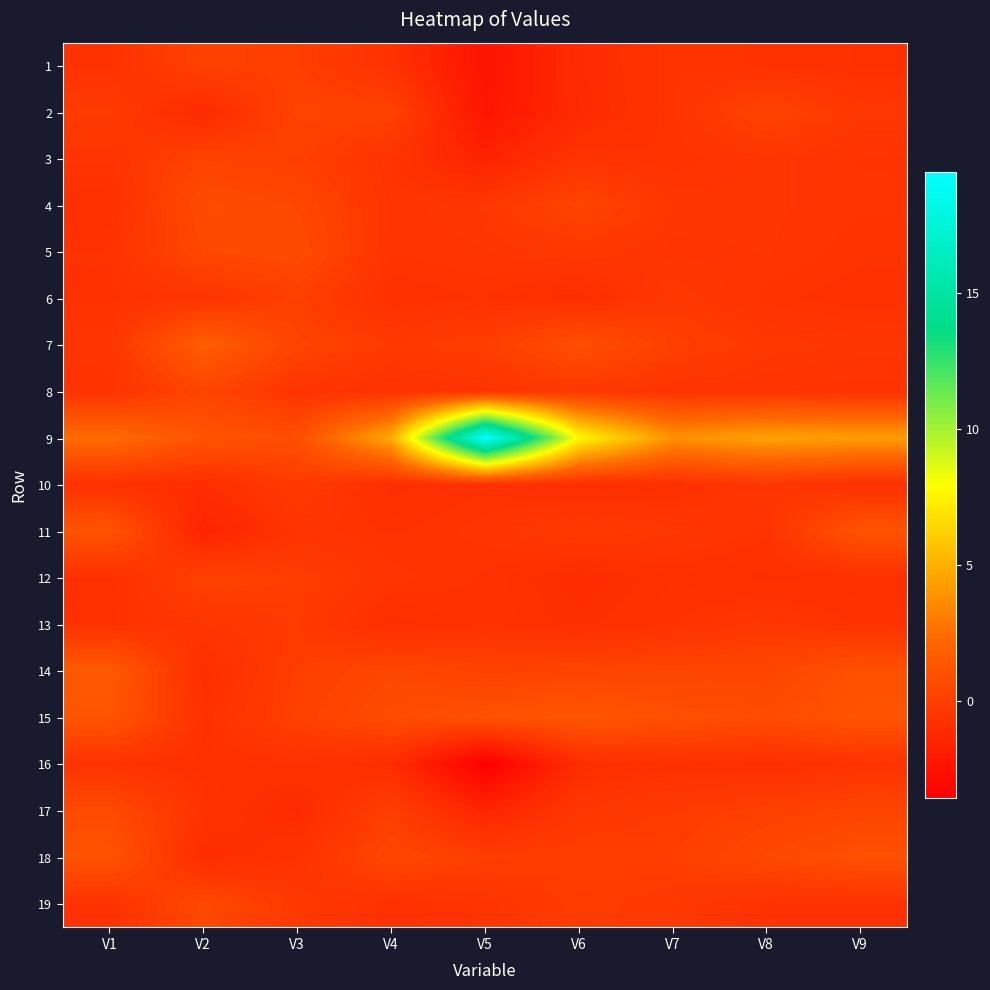

Reading right to left, what are all the values shown in this chart?

1: V9=-0.8	V8=-0.7	V7=-0.6	V6=-1.1	V5=-2.4	V4=-0.7	V3=-0.0	V2=0.1	V1=-0.7
2: V9=-0.4	V8=0.3	V7=-0.6	V6=-1.1	V5=-2.3	V4=0.1	V3=0.3	V2=-1.1	V1=-0.2
3: V9=-0.6	V8=-0.5	V7=-0.7	V6=-0.6	V5=-1.5	V4=-0.6	V3=0.0	V2=0.2	V1=-0.6
4: V9=-0.6	V8=-0.5	V7=-0.4	V6=0.3	V5=-0.4	V4=-0.5	V3=0.5	V2=0.7	V1=-0.9
5: V9=-0.6	V8=-0.5	V7=-0.5	V6=-0.3	V5=-0.5	V4=-0.6	V3=0.7	V2=0.5	V1=-0.7
6: V9=-0.7	V8=-0.6	V7=-0.3	V6=-1.0	V5=-0.7	V4=-0.8	V3=0.0	V2=-0.6	V1=-0.7
7: V9=-0.4	V8=-0.4	V7=0.0	V6=0.9	V5=-0.1	V4=-0.3	V3=0.3	V2=1.8	V1=-0.5
8: V9=-0.6	V8=-0.6	V7=-0.6	V6=-0.4	V5=-0.6	V4=-0.7	V3=-0.6	V2=0.4	V1=-0.6
9: V9=4.3	V8=4.5	V7=3.9	V6=7.7	V5=19.4	V4=4.9	V3=0.9	V2=1.2	V1=2.5
10: V9=-0.8	V8=-0.4	V7=-0.8	V6=-1.0	V5=-0.7	V4=-0.9	V3=-0.2	V2=-0.9	V1=-0.8
11: V9=1.2	V8=-0.6	V7=-0.4	V6=-0.2	V5=-0.5	V4=-0.7	V3=-0.5	V2=-1.5	V1=1.2
12: V9=-0.8	V8=-0.9	V7=-0.8	V6=-1.0	V5=-0.7	V4=-0.5	V3=-0.1	V2=0.2	V1=-0.9
13: V9=-0.7	V8=-0.4	V7=-0.7	V6=-0.9	V5=-0.7	V4=-0.9	V3=-0.2	V2=-0.5	V1=-0.7
14: V9=1.0	V8=0.4	V7=0.4	V6=0.3	V5=0.2	V4=0.4	V3=-0.0	V2=-0.9	V1=1.5
15: V9=1.2	V8=0.7	V7=1.0	V6=1.3	V5=1.1	V4=0.8	V3=0.1	V2=-0.8	V1=1.2
16: V9=-0.6	V8=-0.9	V7=-0.7	V6=-1.0	V5=-3.5	V4=-1.0	V3=-0.7	V2=-0.8	V1=-0.6
17: V9=0.3	V8=0.1	V7=-0.2	V6=-0.4	V5=-1.4	V4=-0.0	V3=-1.1	V2=-0.7	V1=0.6
18: V9=1.0	V8=0.5	V7=-0.0	V6=-0.1	V5=-0.0	V4=0.4	V3=-0.7	V2=-1.0	V1=1.2
19: V9=-0.7	V8=-0.7	V7=-0.3	V6=-0.2	V5=-0.6	V4=-0.7	V3=-0.3	V2=0.6	V1=-0.7